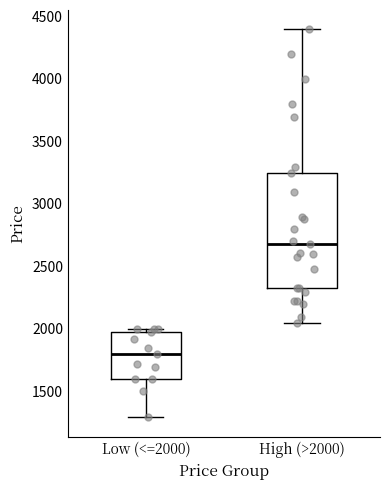

Reading left to right, read every box against the y-axis: the position of its median line, the range the box covers, and the ends of its whiskers. The values are not printed on the chart, so give them approximately, as read against the axis.

Low (<=2000): median 1800, box 1600 to 2000, whiskers 1300 to 2000 (just above the box's upper edge)
High (>2000): median 2700, box 2350 to 3250, whiskers 2050 to 4400